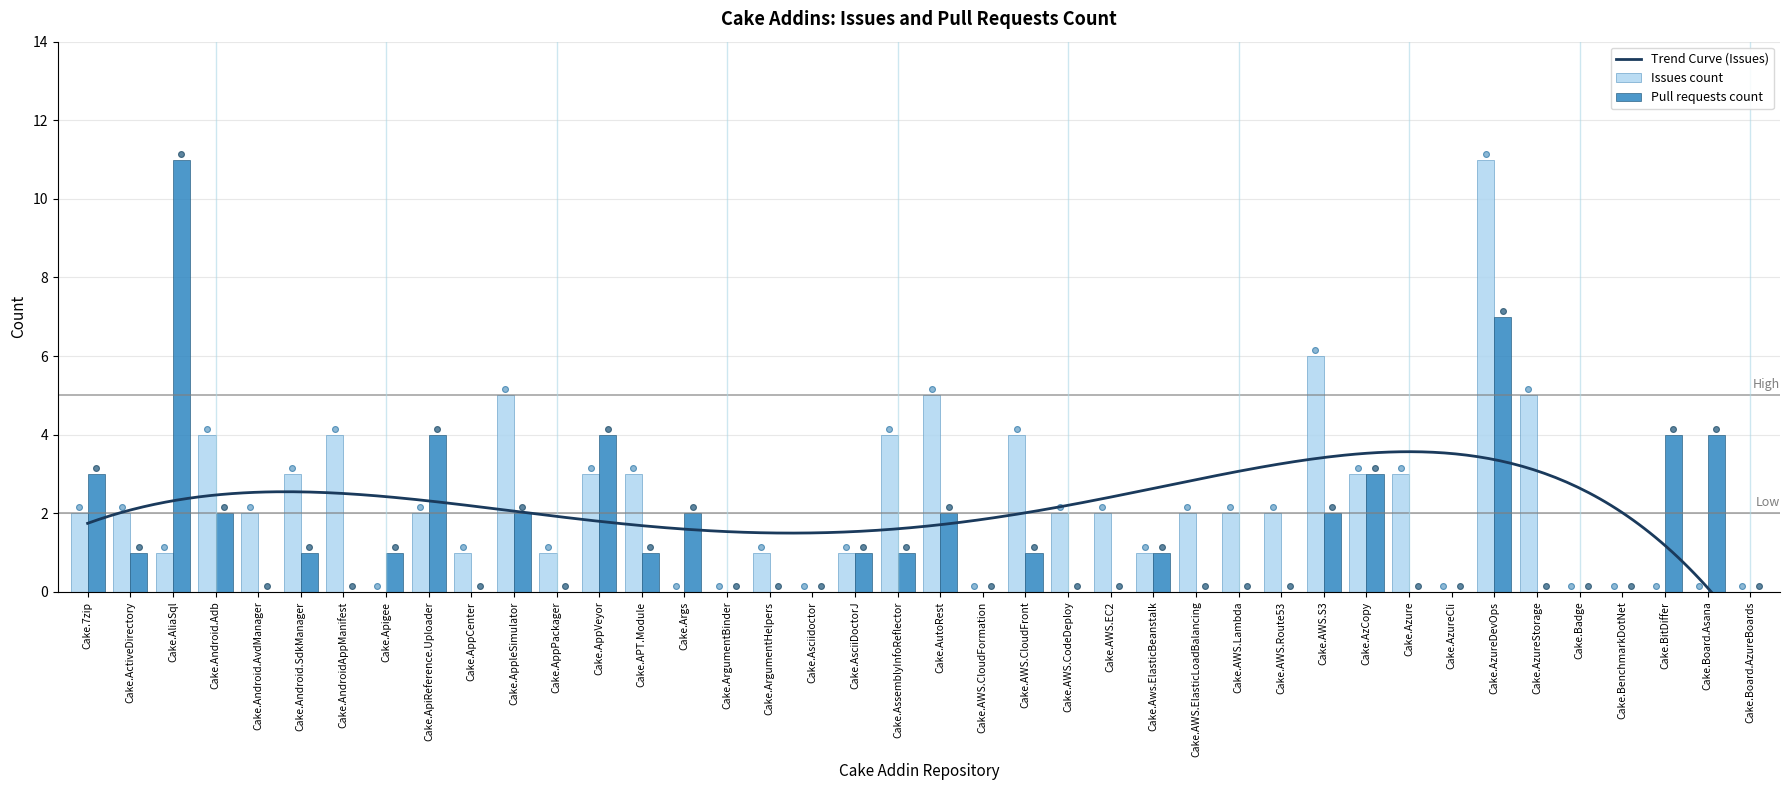

At how many categories does at least one series exceed 10?

2